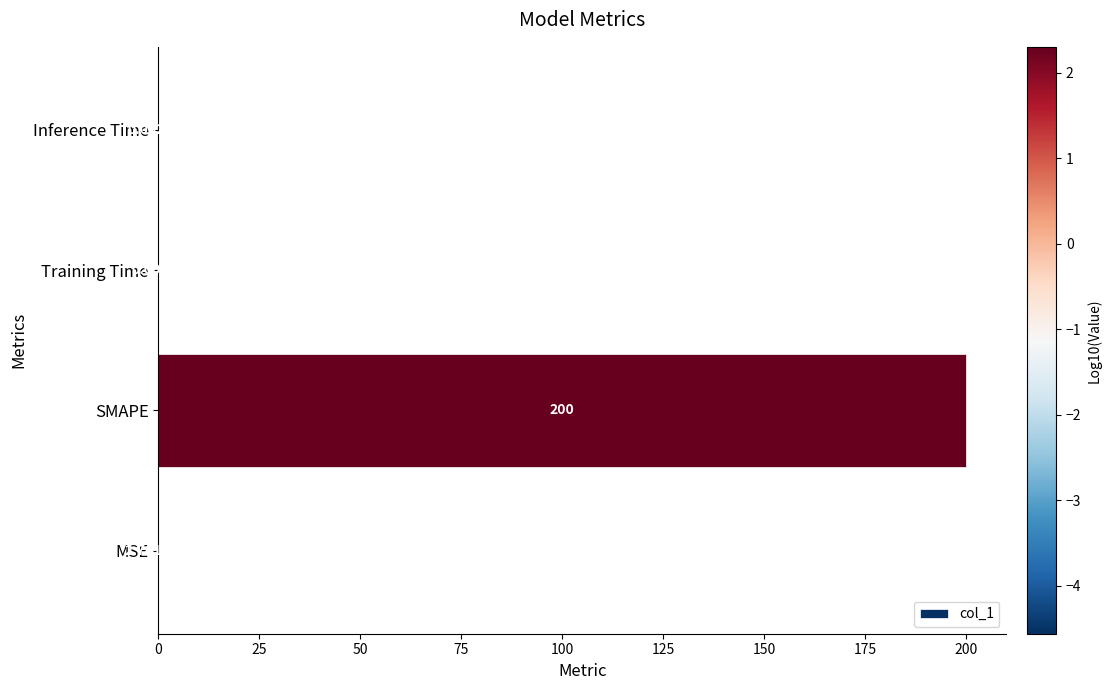

What is the sum of all values?

200.0